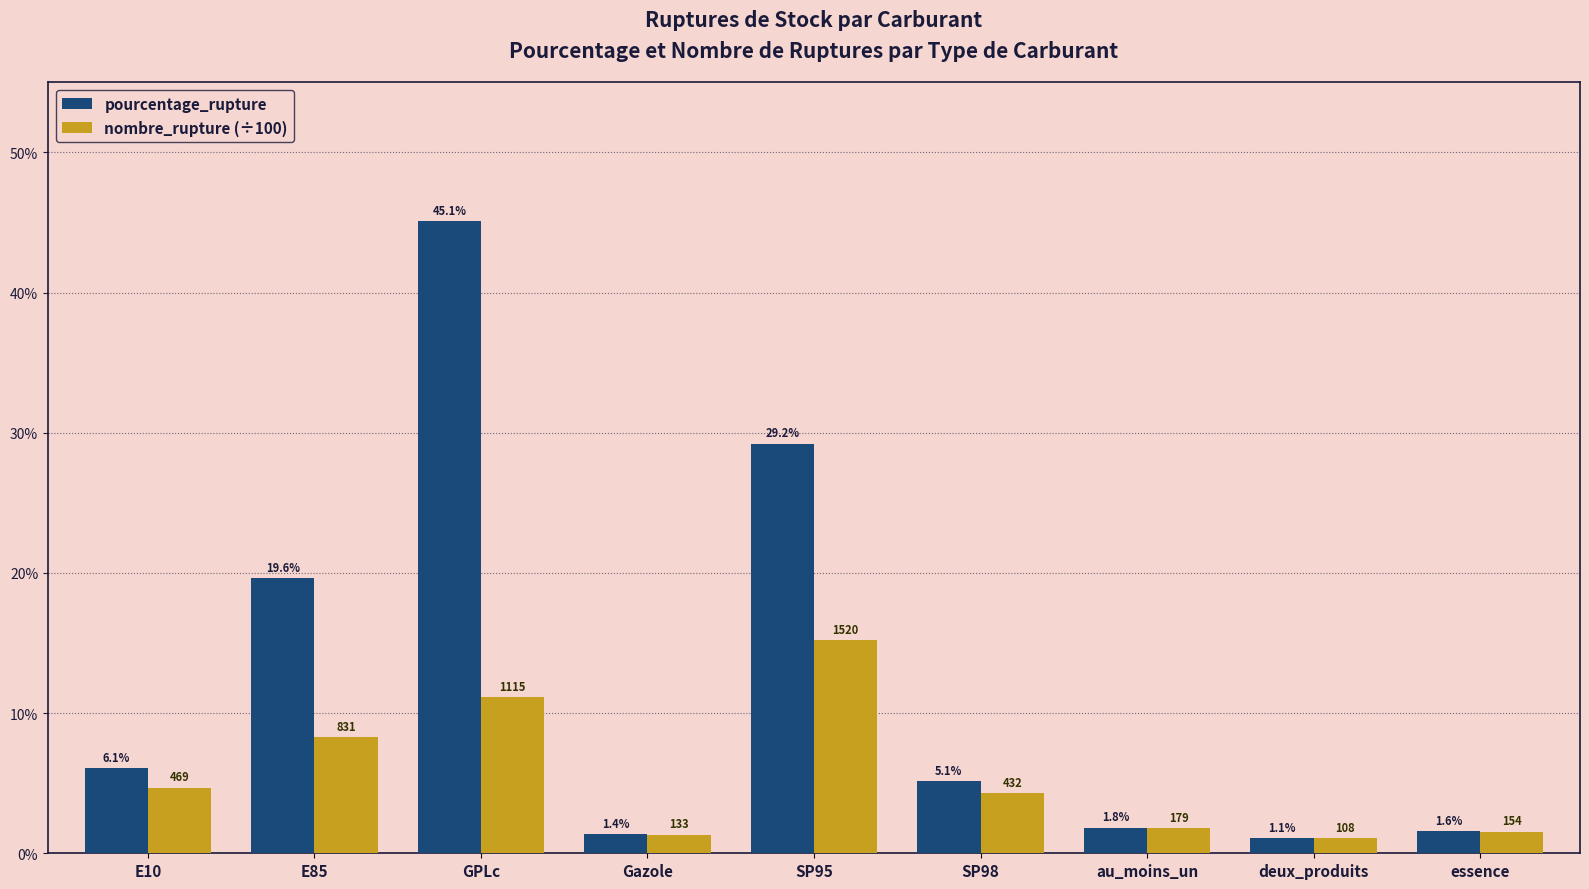

Rank the series by their maximum value, from highest to lowest.

pourcentage_rupture, nombre_rupture (÷100)